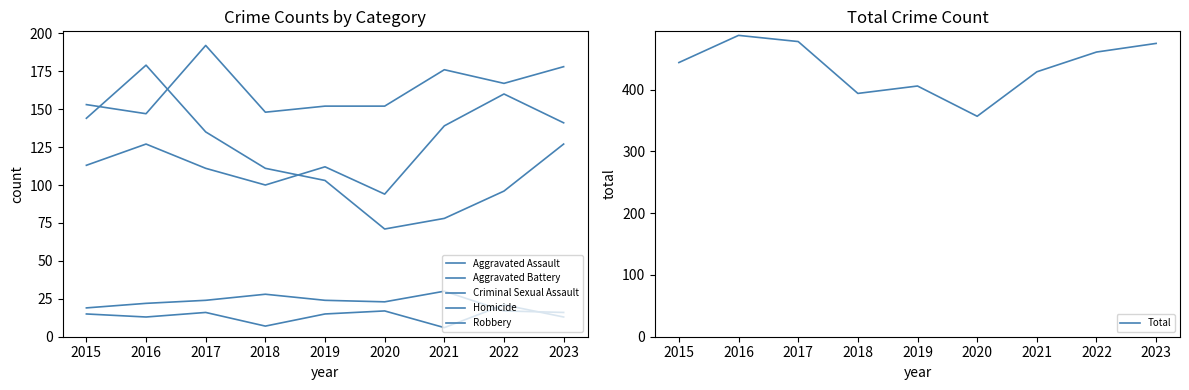

How many series are shown in this chart?

6